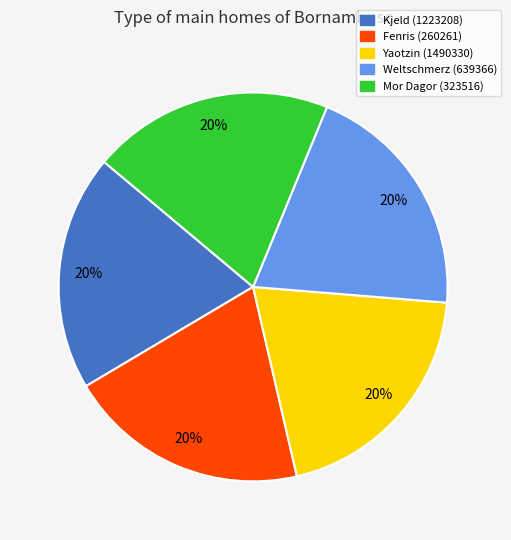

Combined, do Fenris (260261) and Weltschmerz (639366) account for over 50%?

No